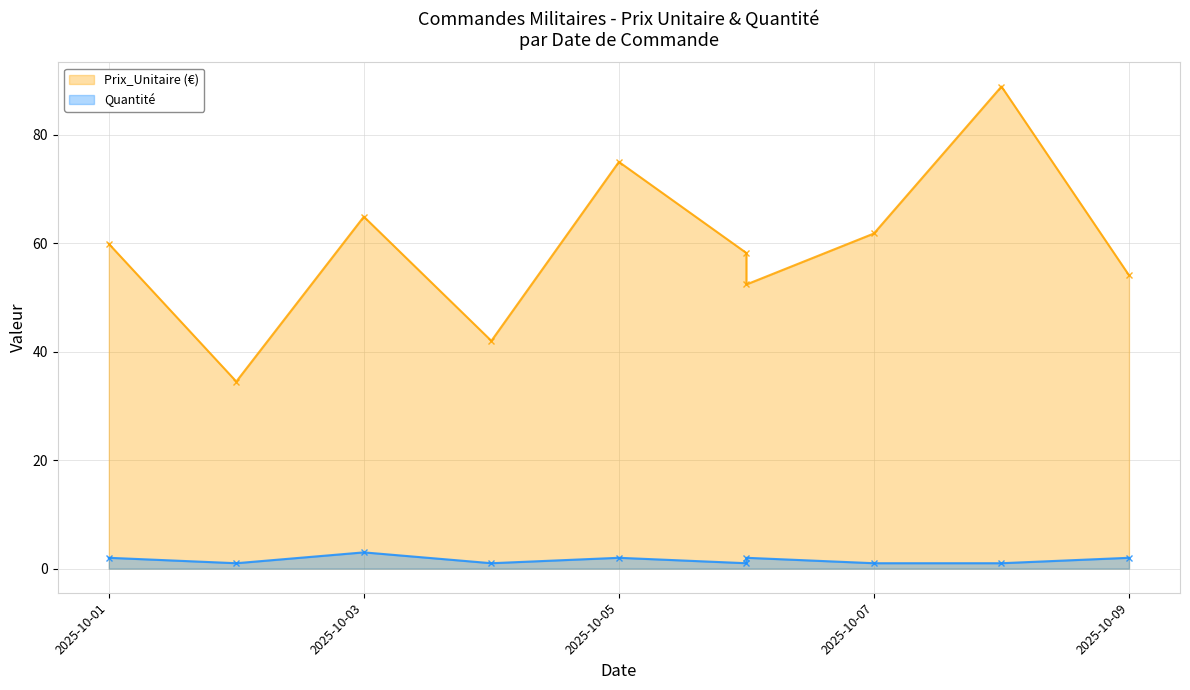

What is the average value of the Prix_Unitaire (€) (line) series?

59.2